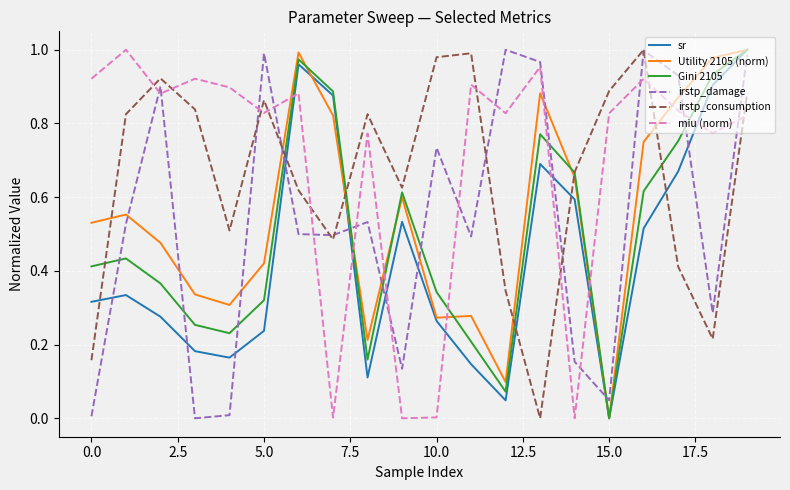

Which series has the largest total across all categories?

miu (norm)